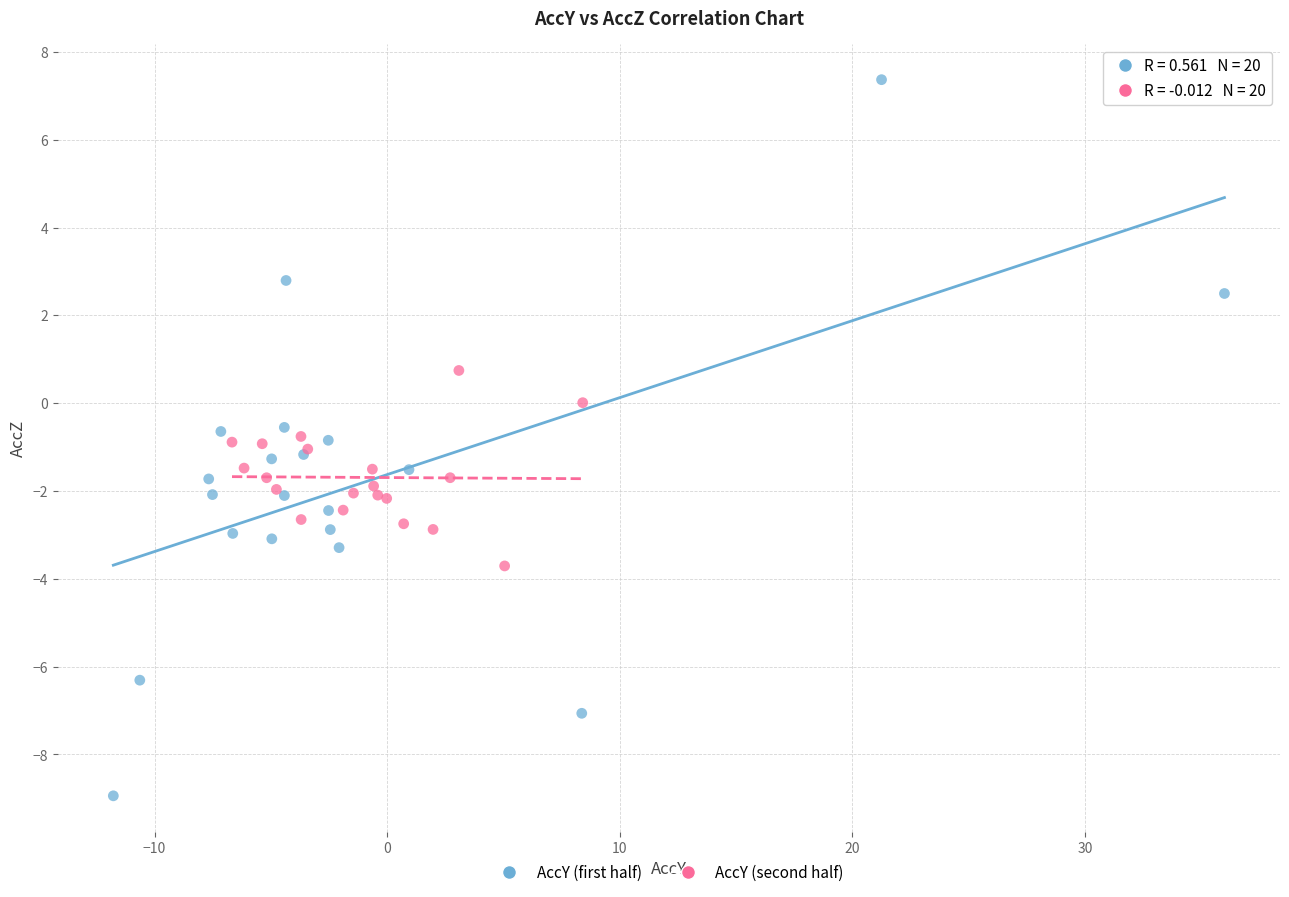

Which series has the widest spread of Y values?

AccY (first half)